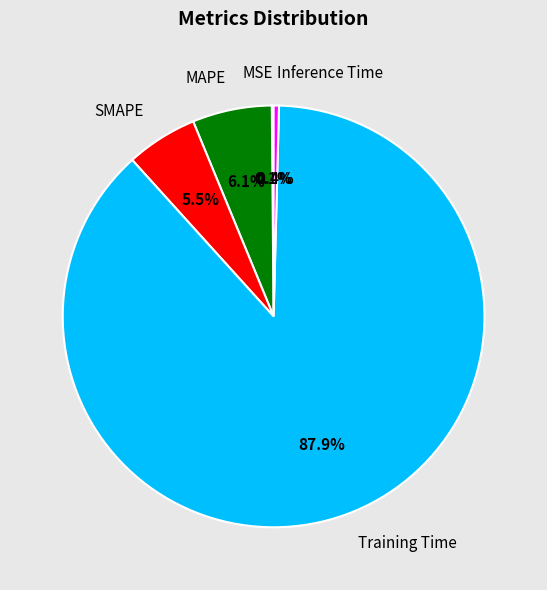

Is the sum of Training Time and Inference Time greater than half?

Yes